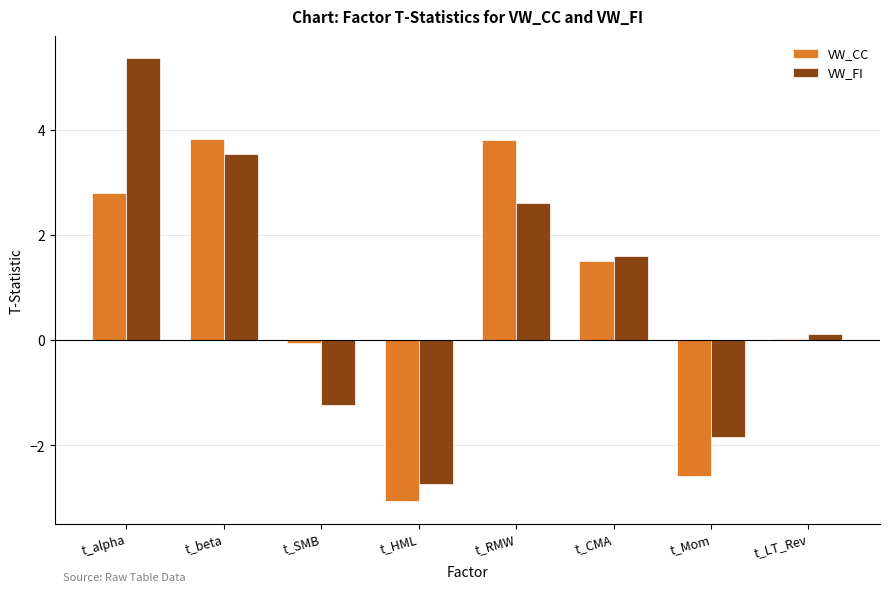

At which category does the chart reach its peak across all series?

t_alpha